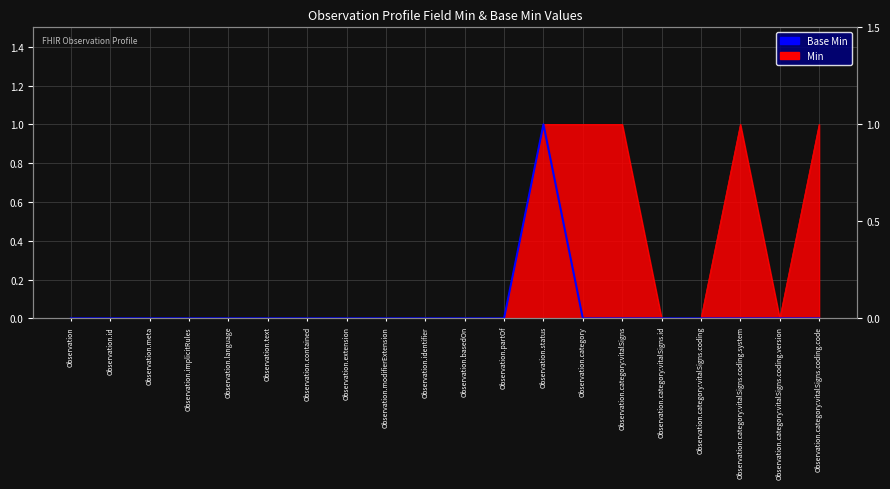

The chart shows a value of 0 at Observation.identifier. True or false?

False